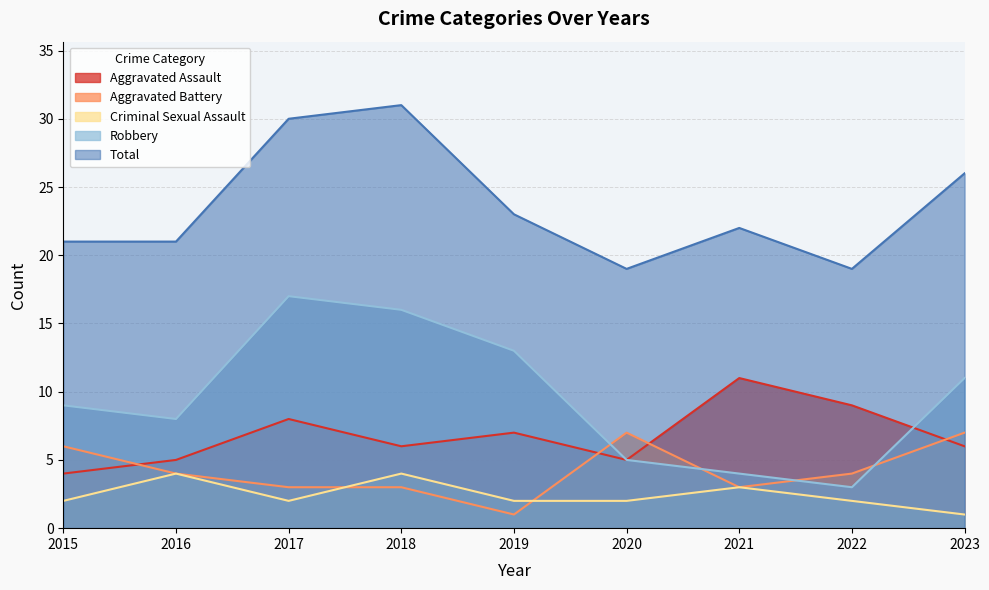

At which label does Aggravated Battery reach its peak?

2020